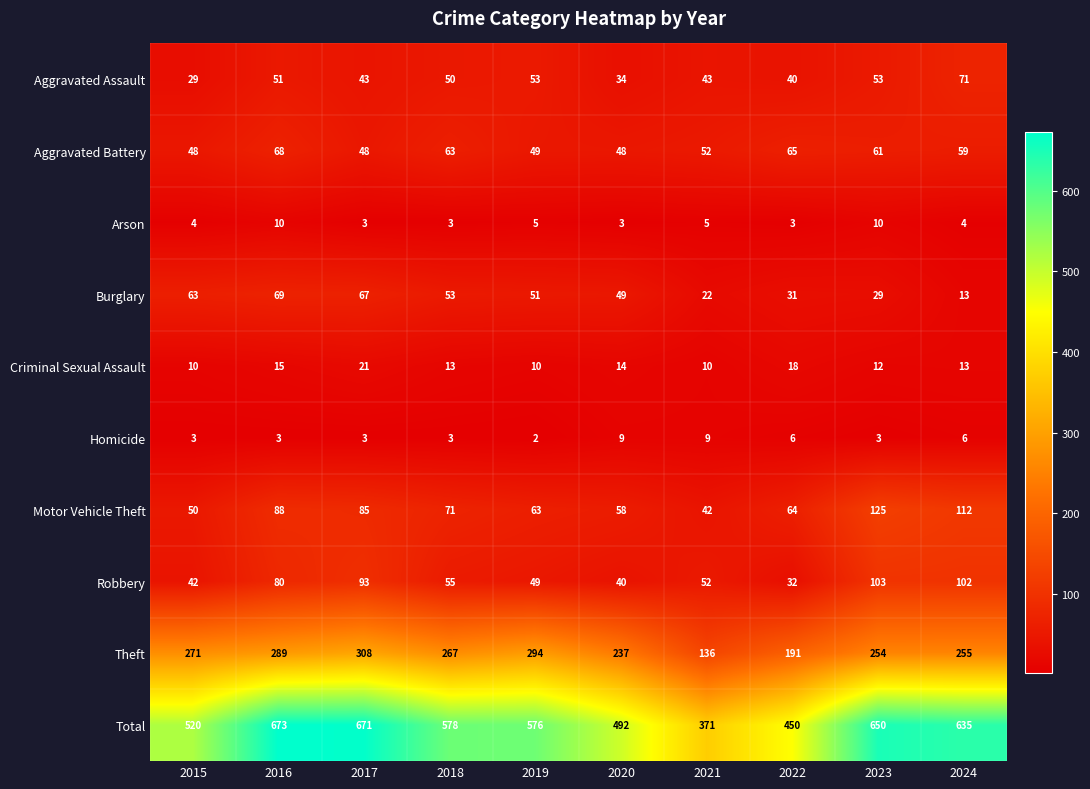

Which series has the largest total across all categories?

Total